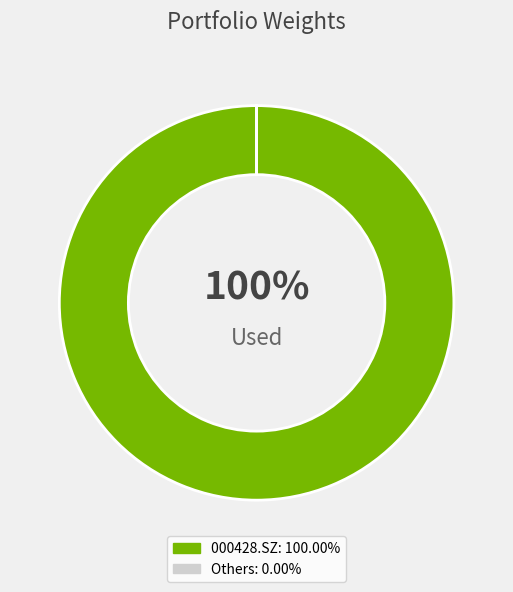

Is there any slice that represents more than half of the pie?

Yes